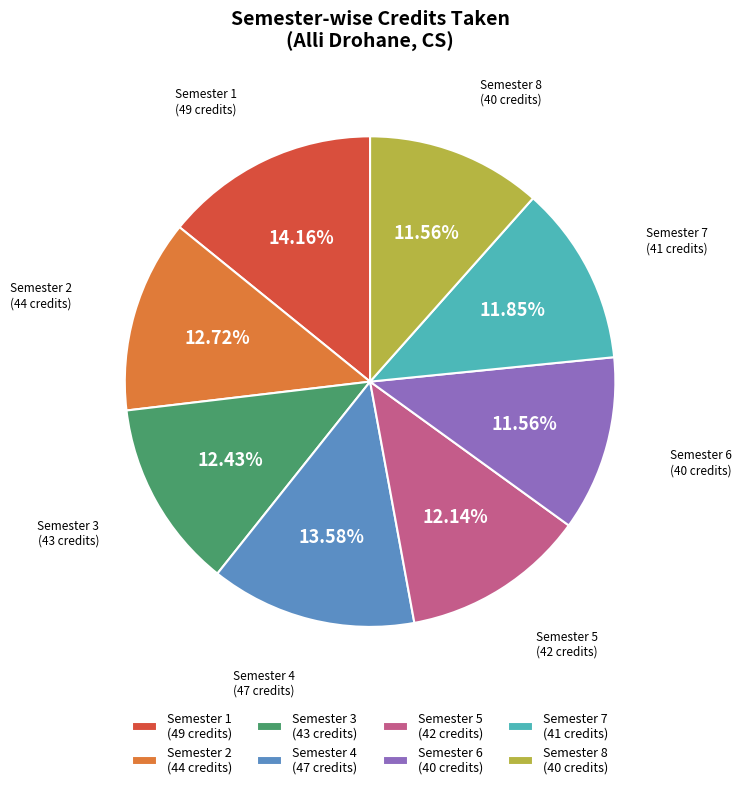

Does Semester 2 account for over 50% of the chart?

No